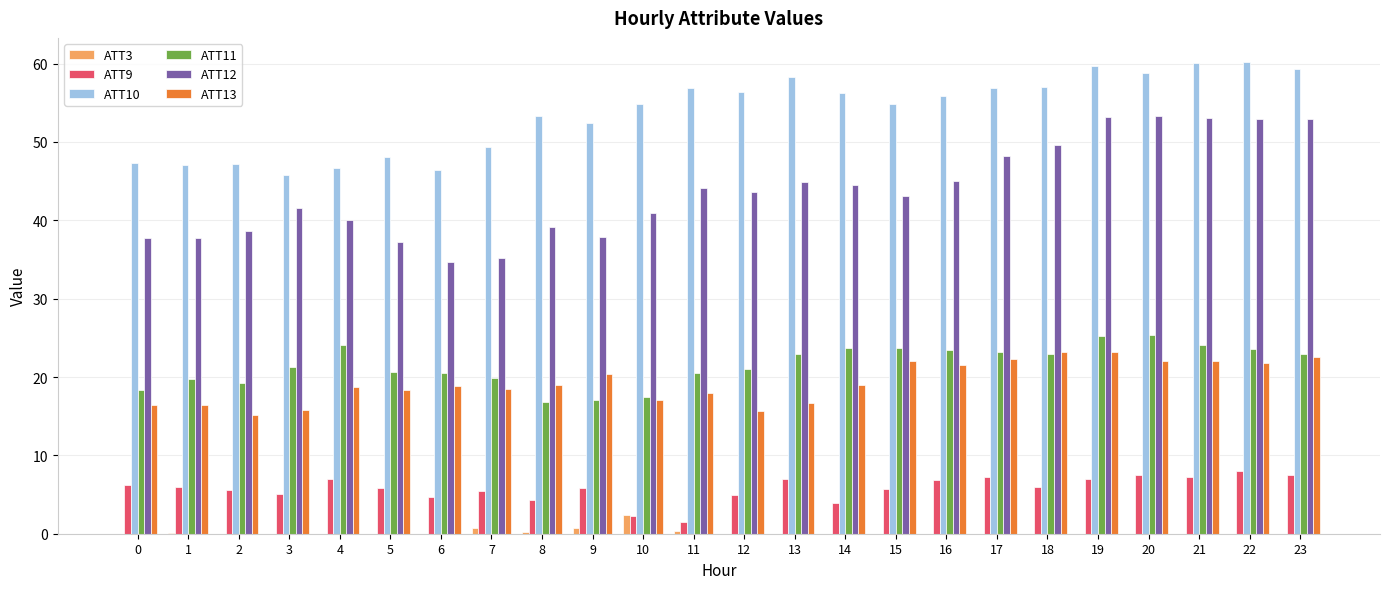

Is the value of ATT10 at 20 greater than the value of ATT12 at 0?

Yes